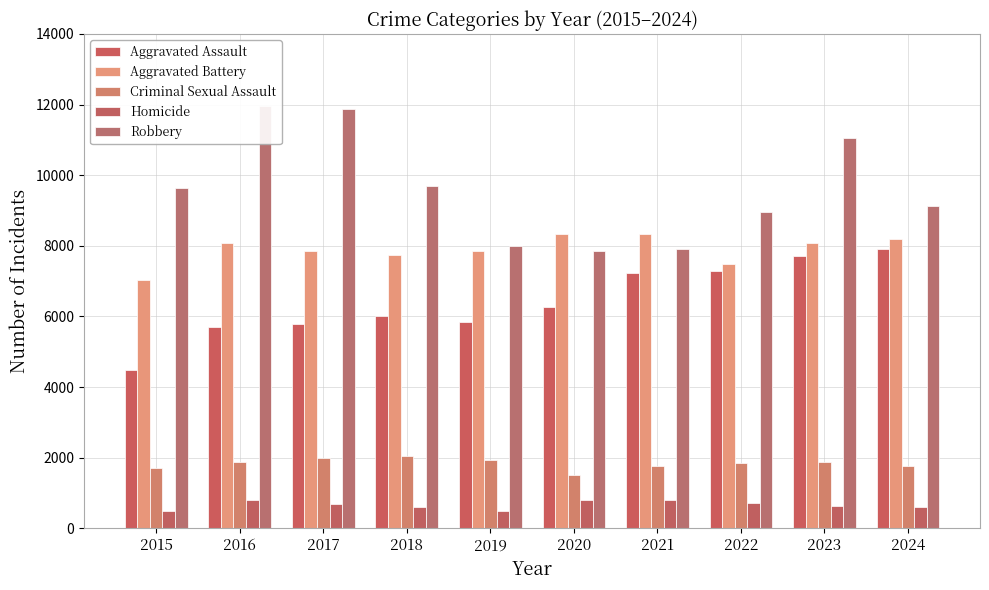

Reading left to right, extract all data points from this chart.

Aggravated Assault: 2015=4480	2016=5713	2017=5793	2018=6002	2019=5841	2020=6265	2021=7242	2022=7281	2023=7712	2024=7900
Aggravated Battery: 2015=7018	2016=8085	2017=7845	2018=7734	2019=7858	2020=8320	2021=8346	2022=7494	2023=8079	2024=8182
Criminal Sexual Assault: 2015=1711	2016=1868	2017=1993	2018=2051	2019=1929	2020=1505	2021=1754	2022=1836	2023=1867	2024=1766
Homicide: 2015=496	2016=786	2017=672	2018=588	2019=499	2020=787	2021=806	2022=728	2023=632	2024=587
Robbery: 2015=9638	2016=11960	2017=11881	2018=9681	2019=7995	2020=7855	2021=7920	2022=8965	2023=11052	2024=9121